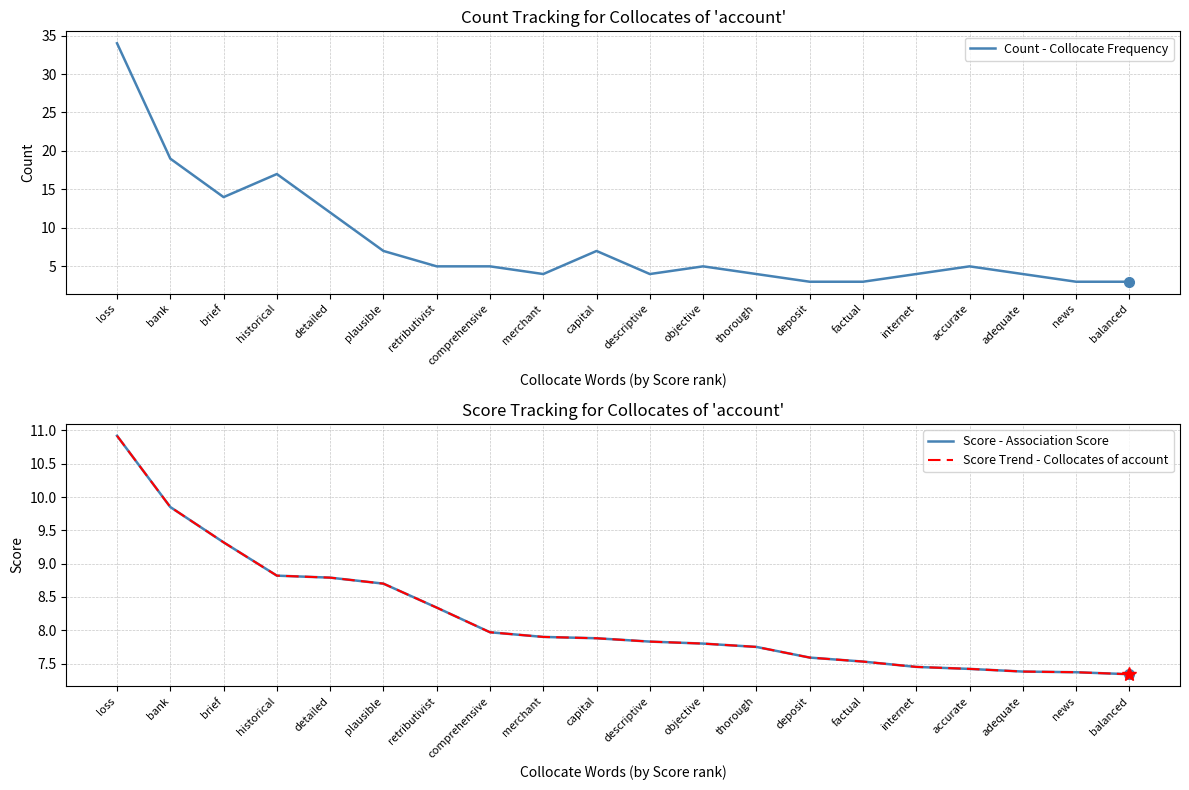

What is the value of the Count - Collocate Frequency point at the 18th from the left?

4.0